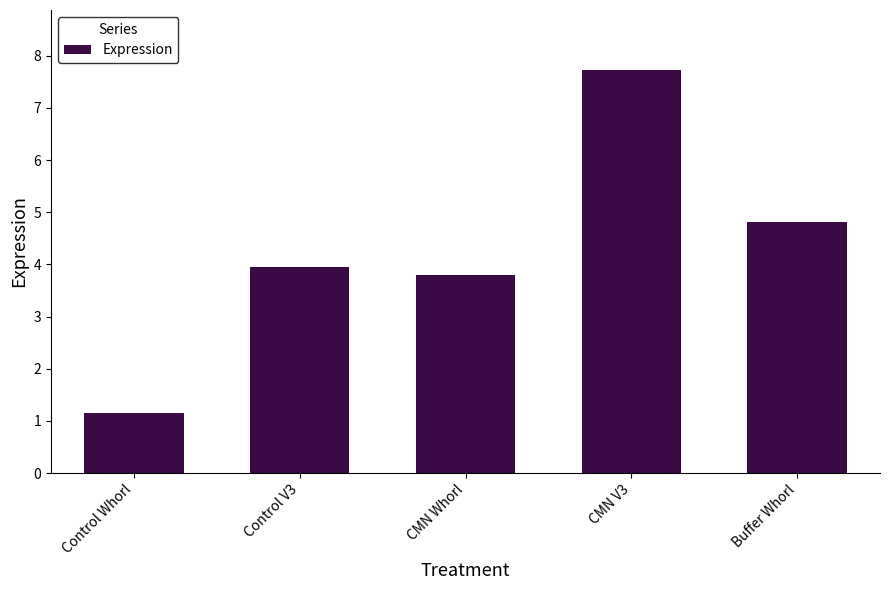

The value at Control V3 is 3.9. True or false?

True